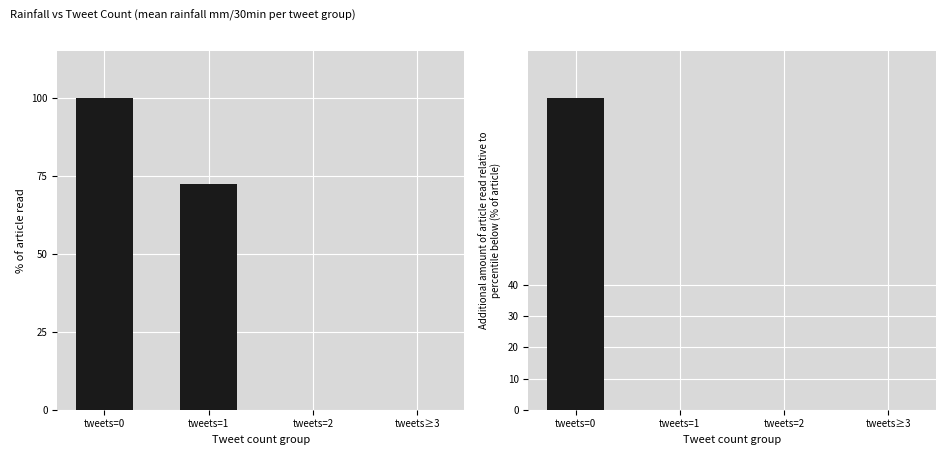

Where does the Mean rainfall (normalized %) series first go above 72?

tweets=0